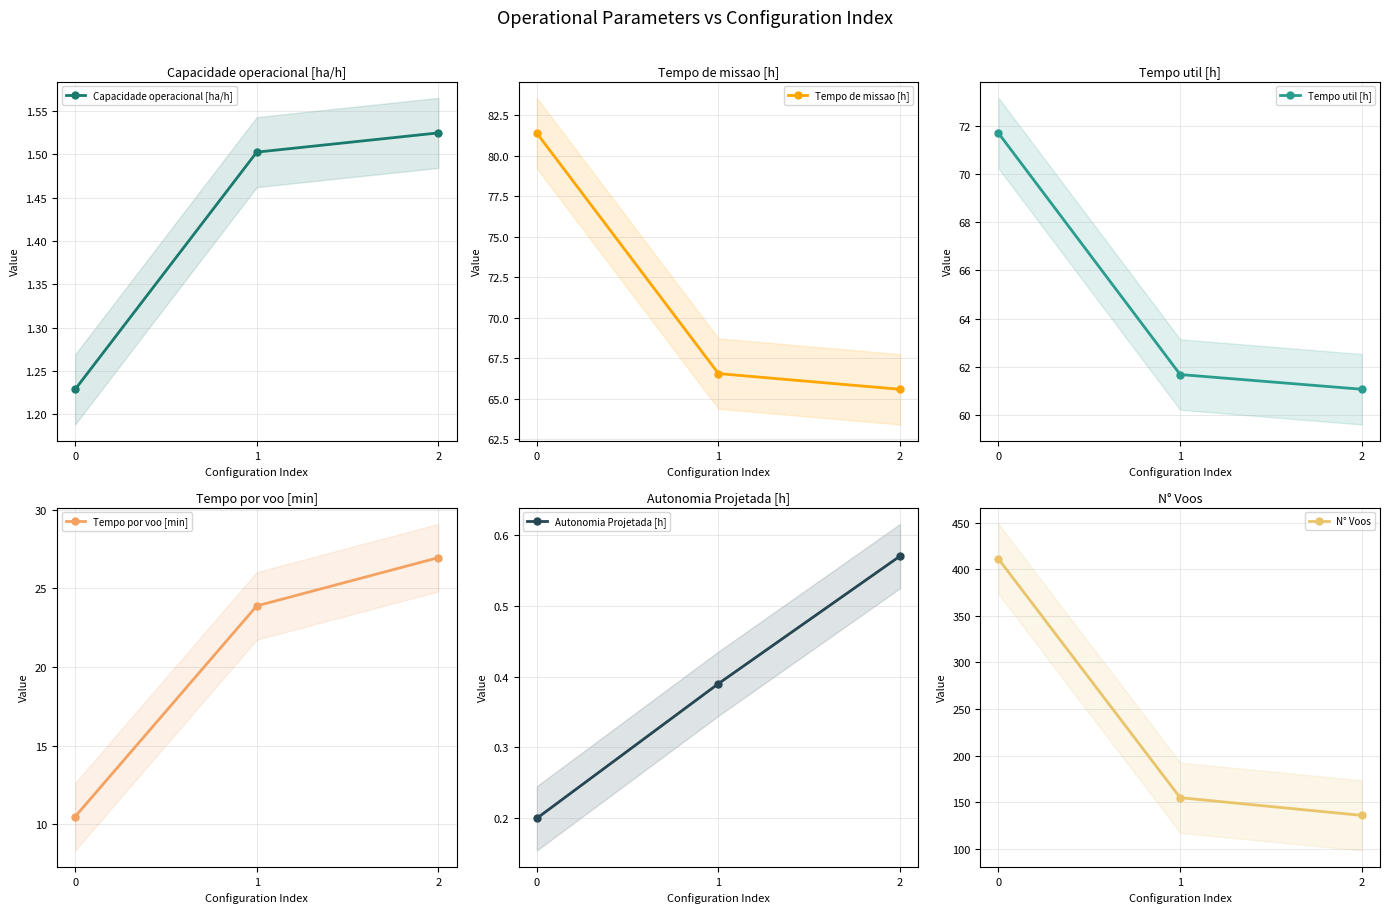

Reading left to right, list all the values displayed in this chart.

Capacidade operacional [ha/h]: 0=1.2	1=1.5	2=1.5
Tempo de missao [h]: 0=81.4	1=66.6	2=65.6
Tempo util [h]: 0=71.7	1=61.7	2=61.1
Tempo por voo [min]: 0=10.5	1=23.9	2=26.9
Autonomia Projetada [h]: 0=0.2	1=0.4	2=0.6
N° Voos: 0=411.0	1=155.0	2=136.0